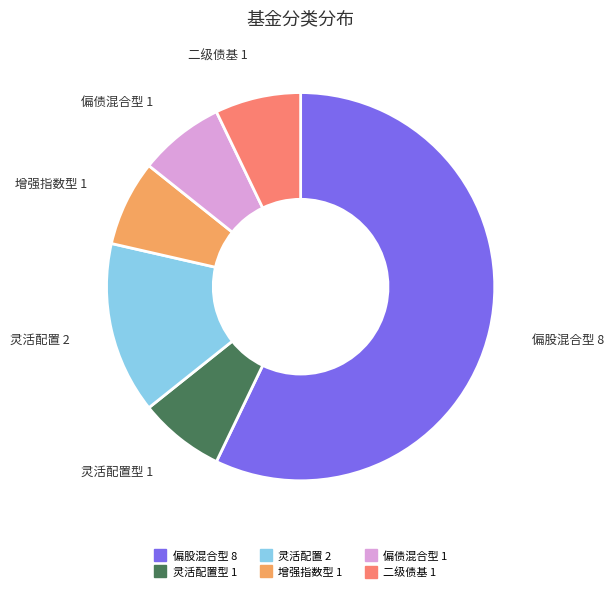

Is there a majority slice in this chart?

Yes